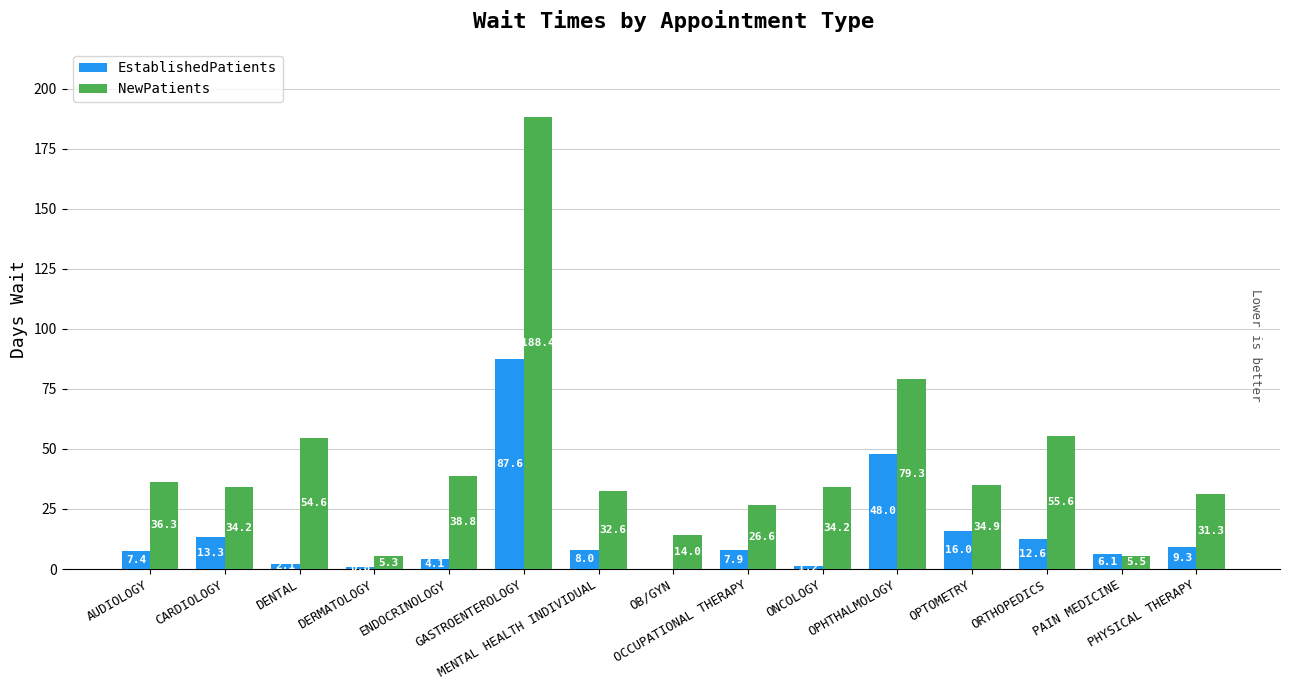

Reading left to right, what are all the values shown in this chart?

EstablishedPatients: AUDIOLOGY=7.4	CARDIOLOGY=13.3	DENTAL=2.1	DERMATOLOGY=0.8	ENDOCRINOLOGY=4.1	GASTROENTEROLOGY=87.6	MENTAL HEALTH INDIVIDUAL=8.0	OB/GYN=0.0	OCCUPATIONAL THERAPY=7.9	ONCOLOGY=1.2	OPHTHALMOLOGY=48.0	OPTOMETRY=16.0	ORTHOPEDICS=12.6	PAIN MEDICINE=6.1	PHYSICAL THERAPY=9.3
NewPatients: AUDIOLOGY=36.3	CARDIOLOGY=34.2	DENTAL=54.6	DERMATOLOGY=5.3	ENDOCRINOLOGY=38.8	GASTROENTEROLOGY=188.4	MENTAL HEALTH INDIVIDUAL=32.6	OB/GYN=14.0	OCCUPATIONAL THERAPY=26.6	ONCOLOGY=34.2	OPHTHALMOLOGY=79.3	OPTOMETRY=34.9	ORTHOPEDICS=55.6	PAIN MEDICINE=5.5	PHYSICAL THERAPY=31.3